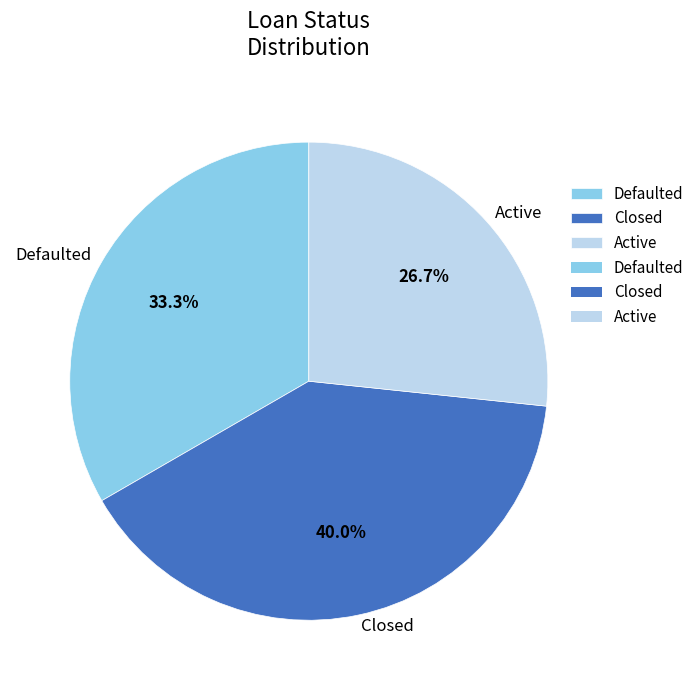

How many slices are in this pie chart?

3